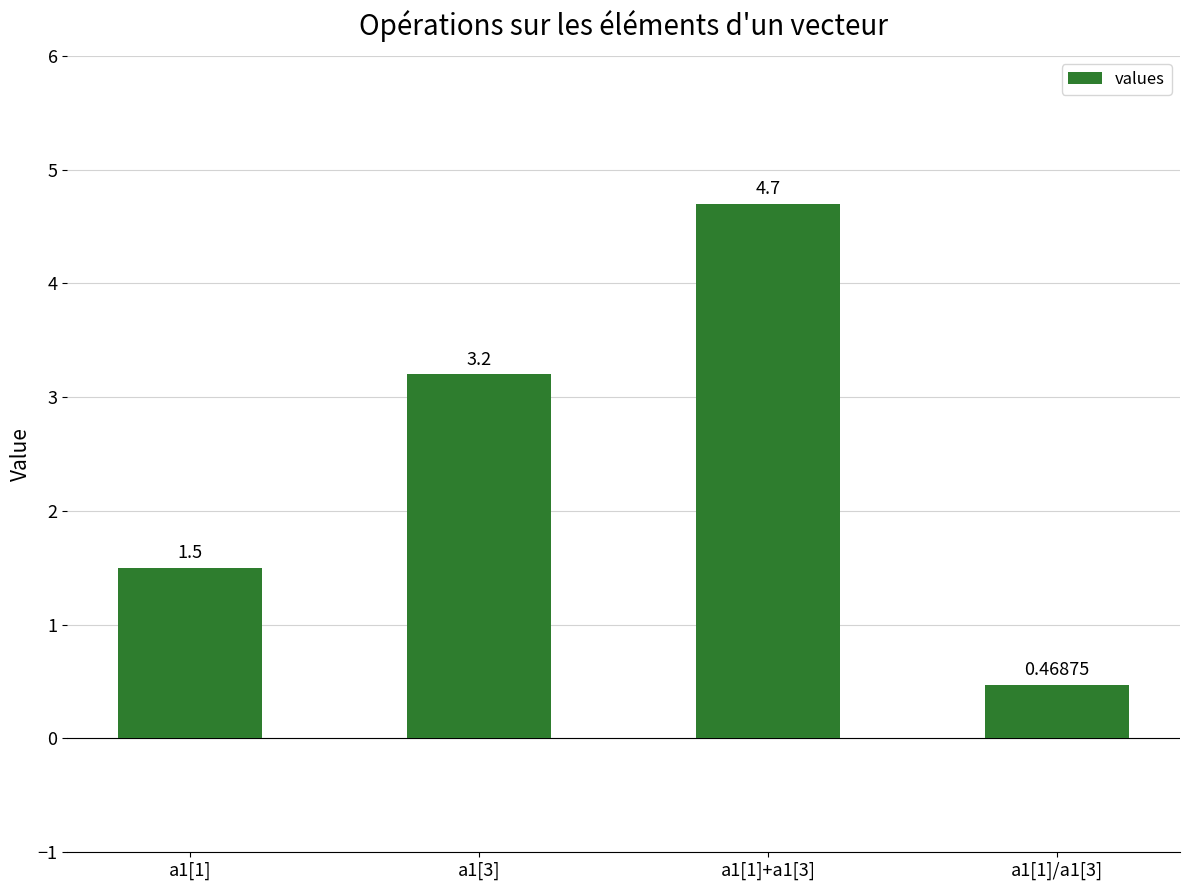

What is the approximate value at a1[3]?

3.2